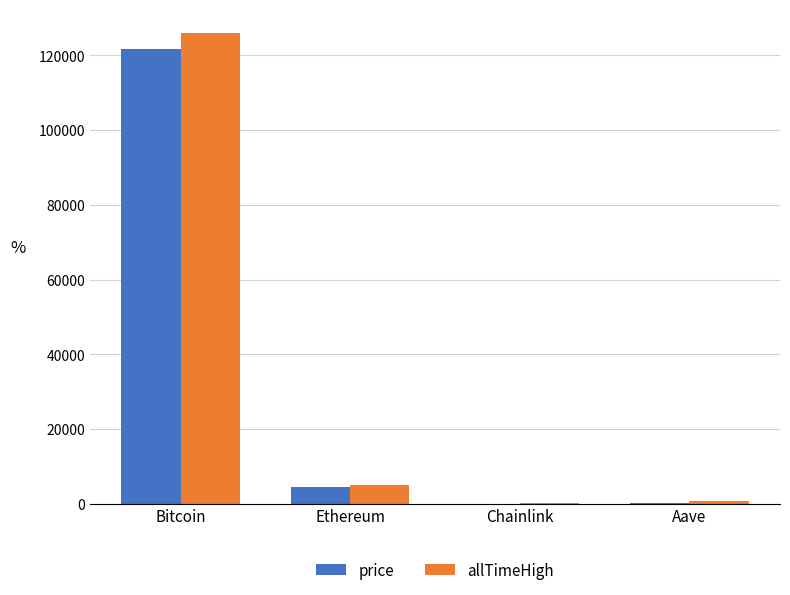

Between Ethereum and Aave, which series saw the biggest shift?

allTimeHigh